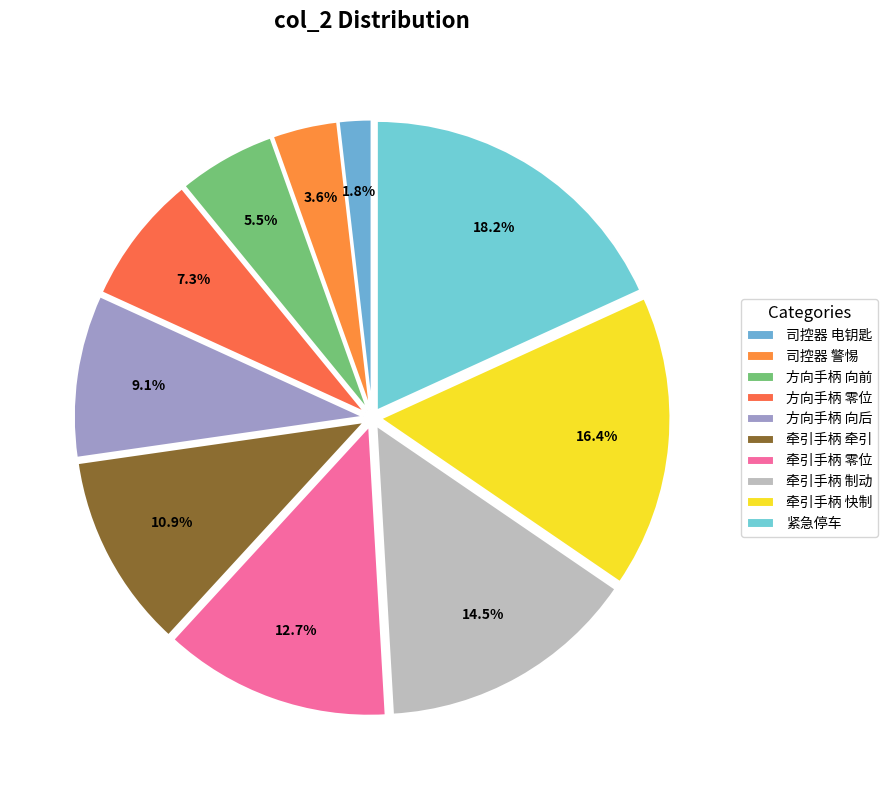

Does any single category account for the majority?

No